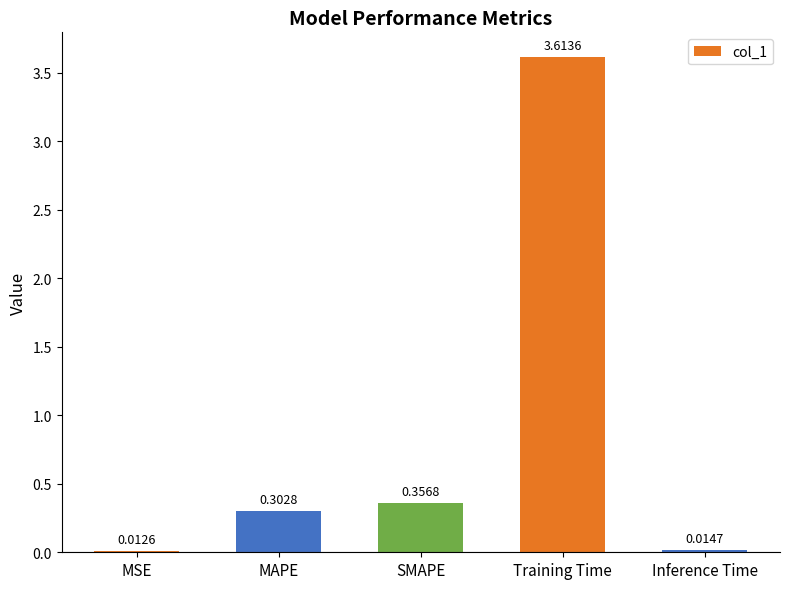

List the labels in order of value, smallest first.

MSE, Inference Time, MAPE, SMAPE, Training Time